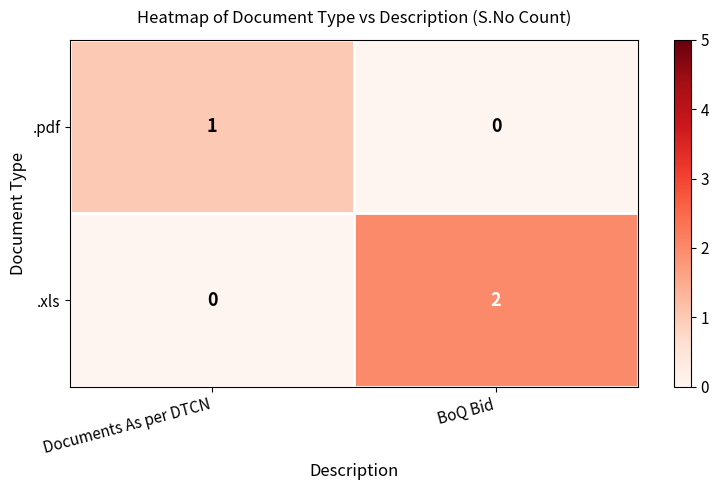

The value of .xls at Documents As per DTCN is 1. True or false?

False